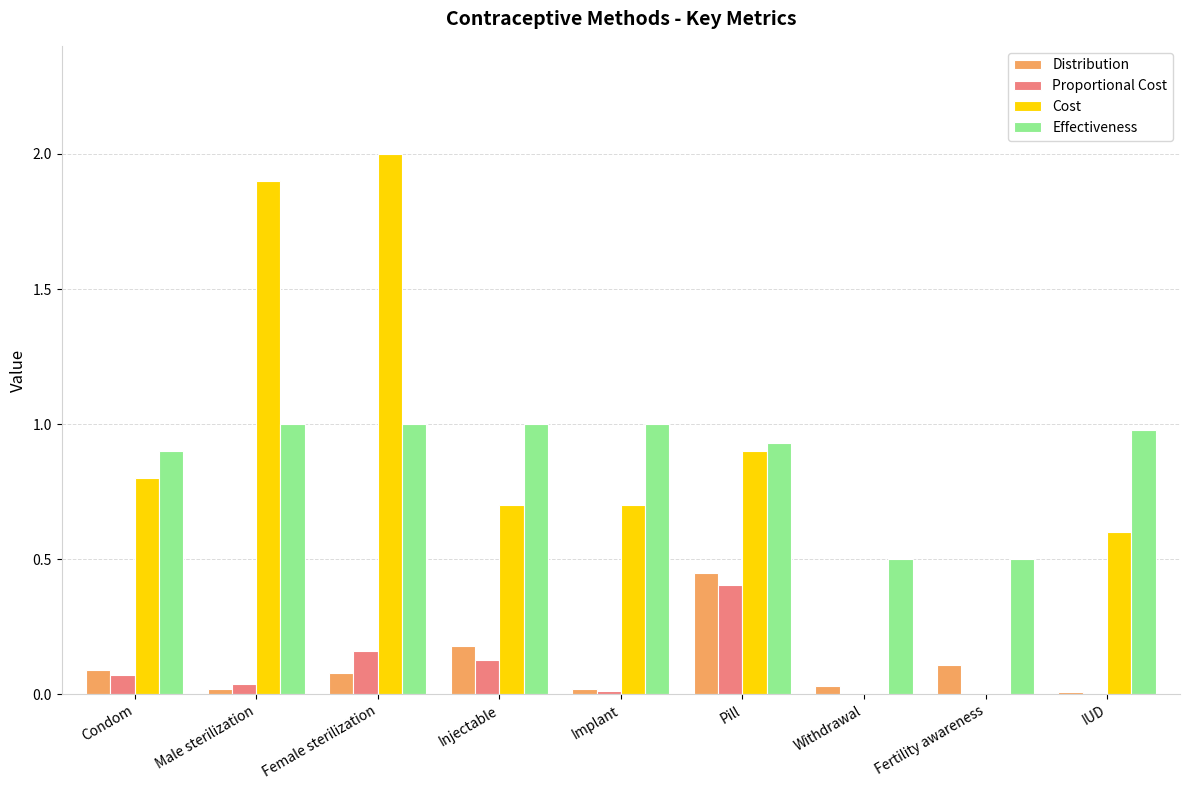

What is the sum of all Cost values?

7.6